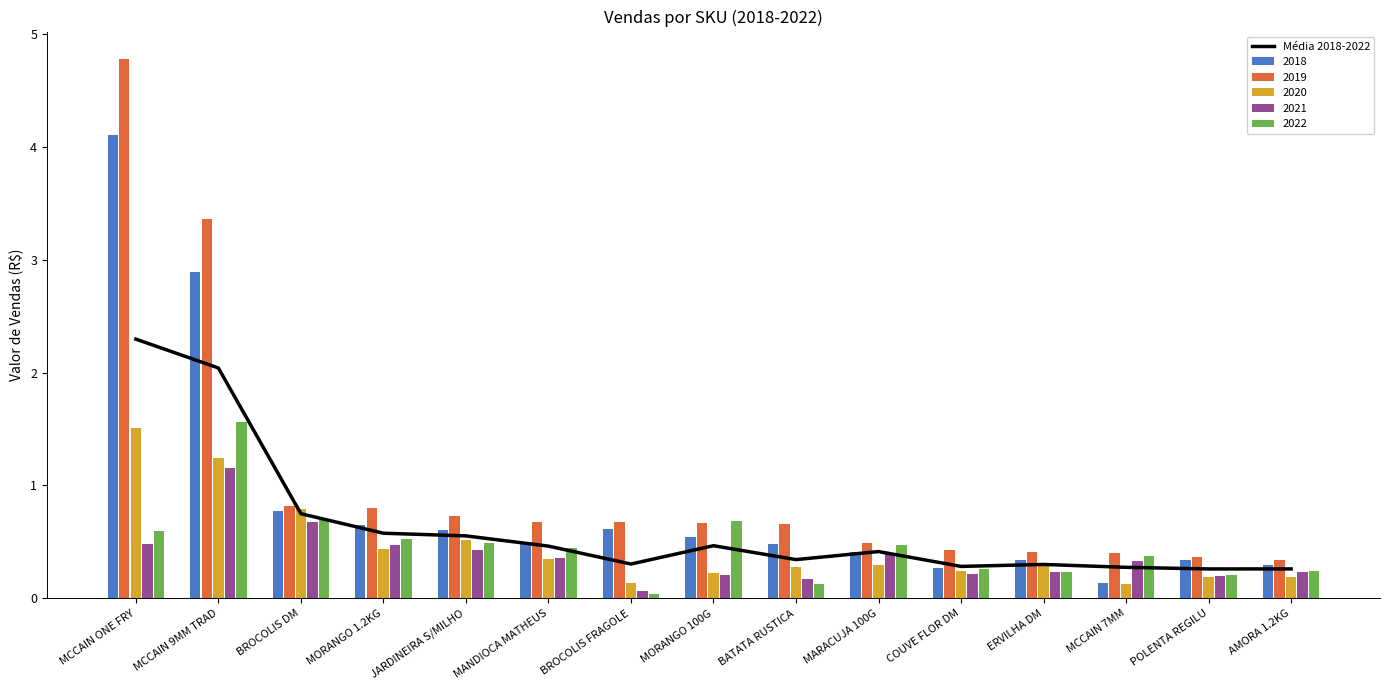

What is the label of the 1st bar from the left?

MCCAIN ONE FRY